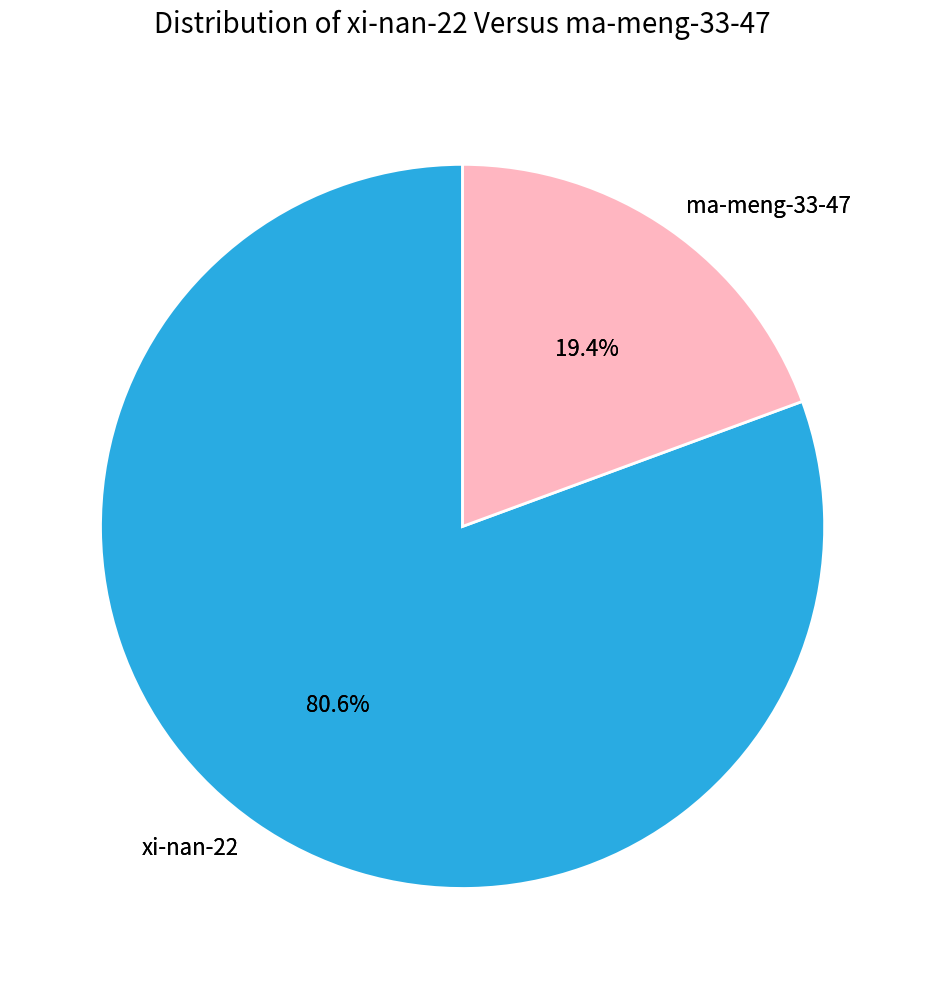

What portion of the pie excludes xi-nan-22?

19.4%